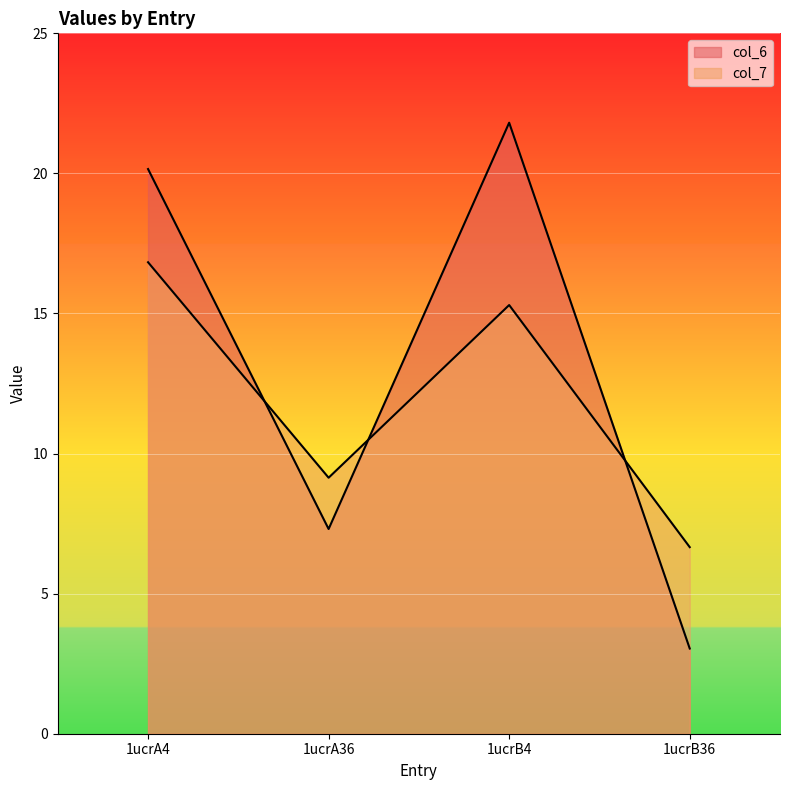

How many values in the col_6 series are below 20?

2